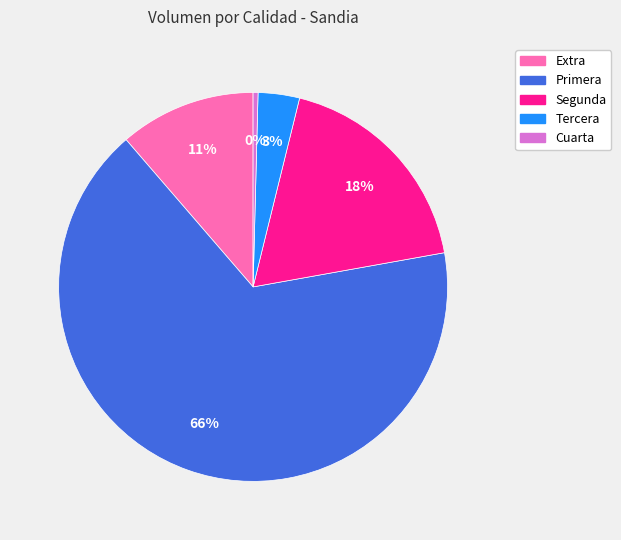

True or false: Extra accounts for 11% of the total.

True